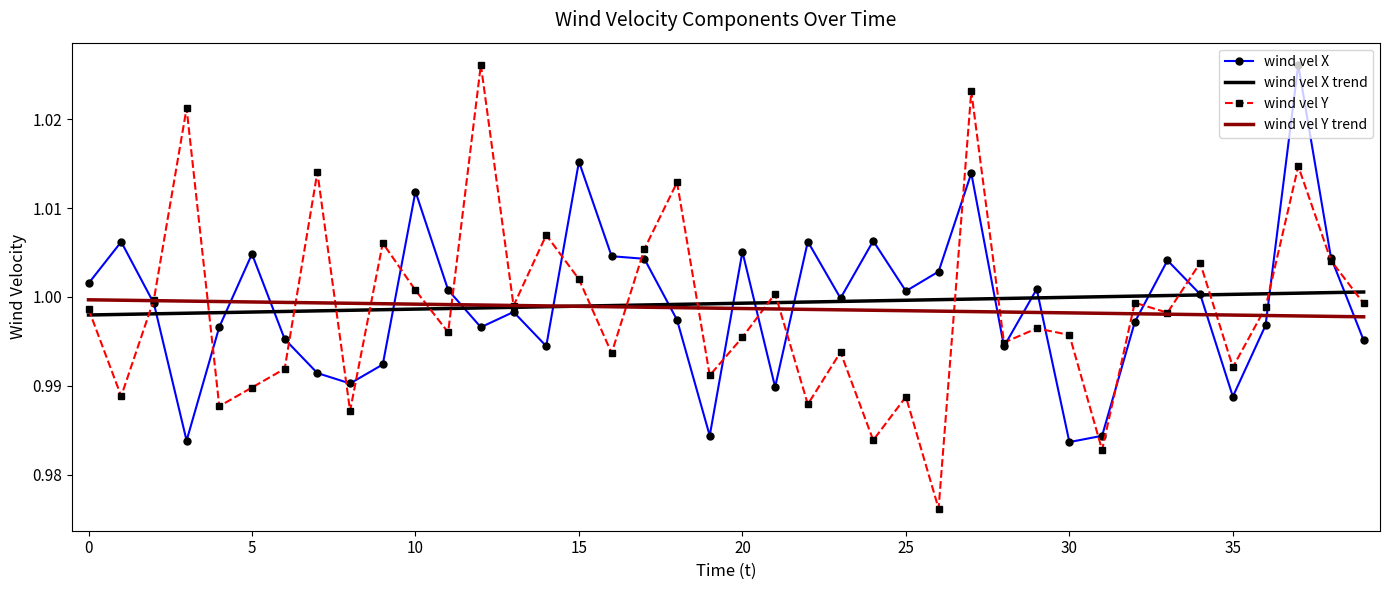

Which series has the widest spread of values?

wind vel Y